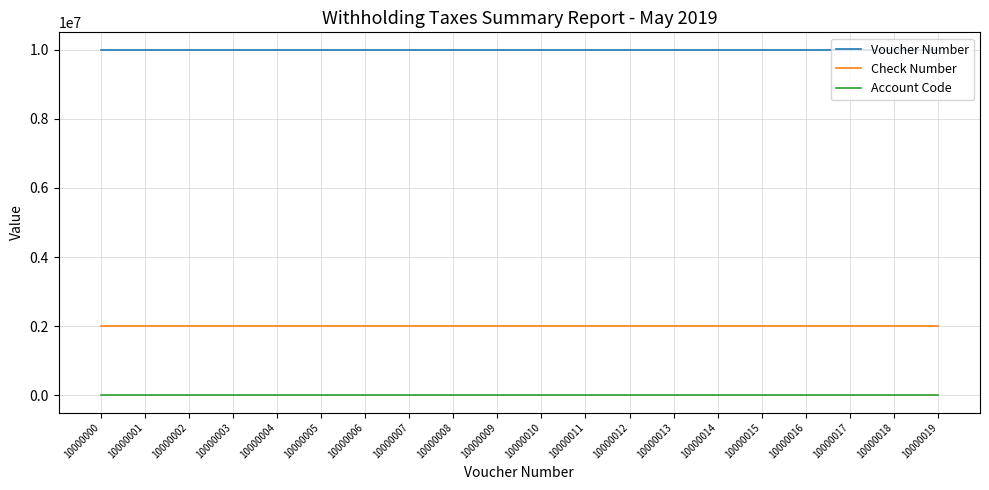

The value of Voucher Number at 10000016 is 14694784. True or false?

False